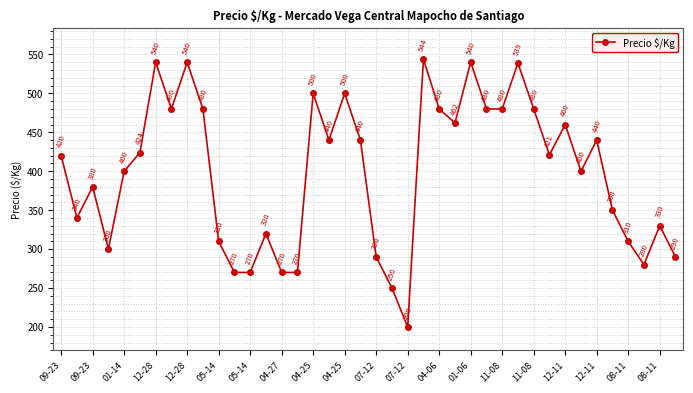

What is the value of the 14th point from the left?

320